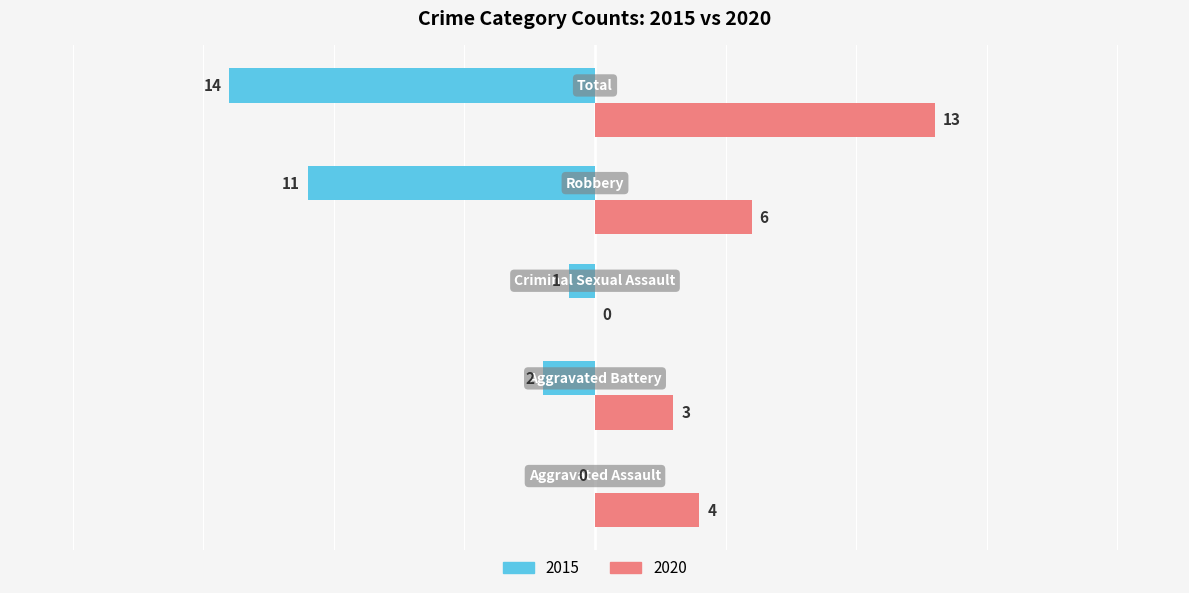

What is the maximum value shown in the chart?

13